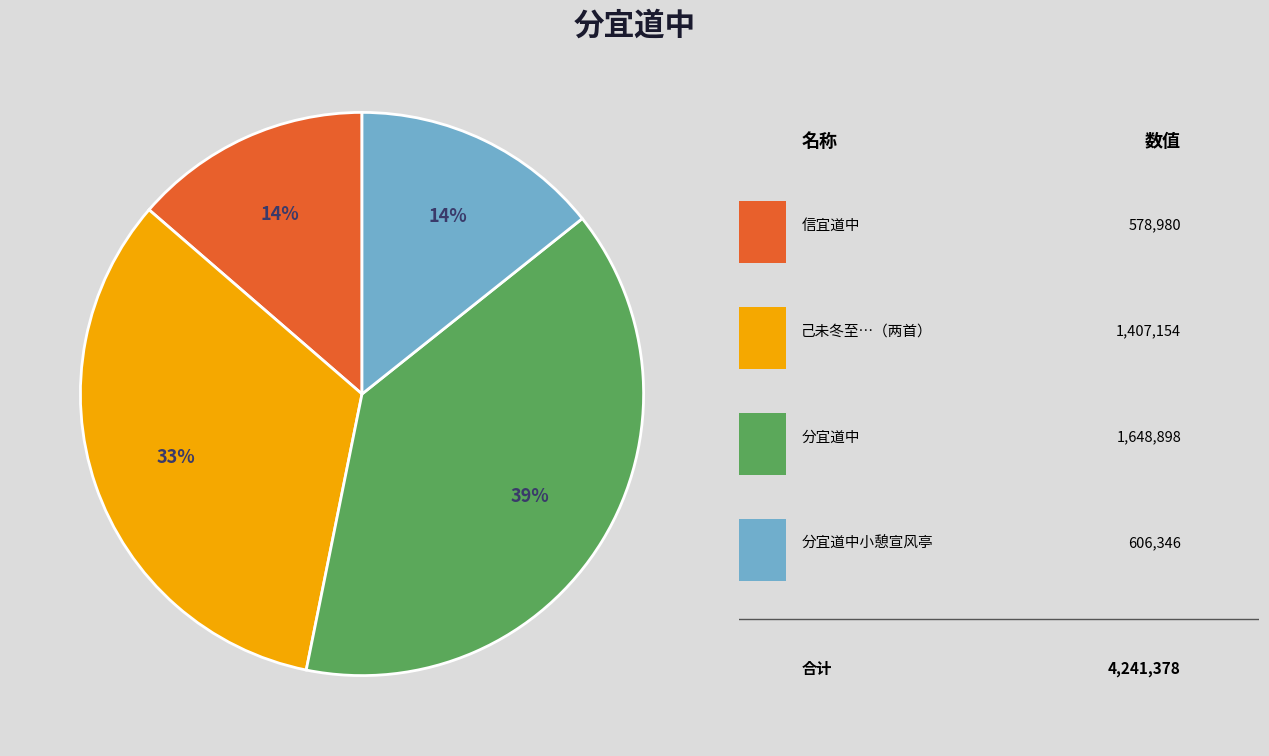

Is there a majority slice in this chart?

No